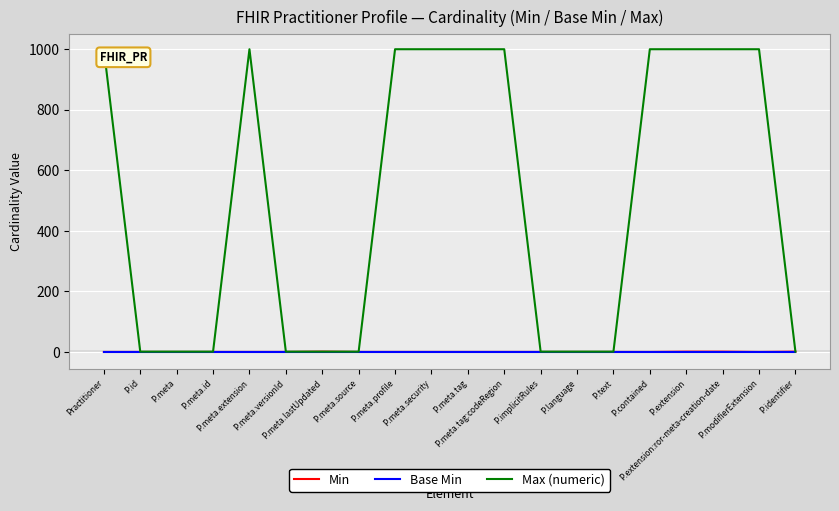

What is the average value of the Max (numeric) series?

500